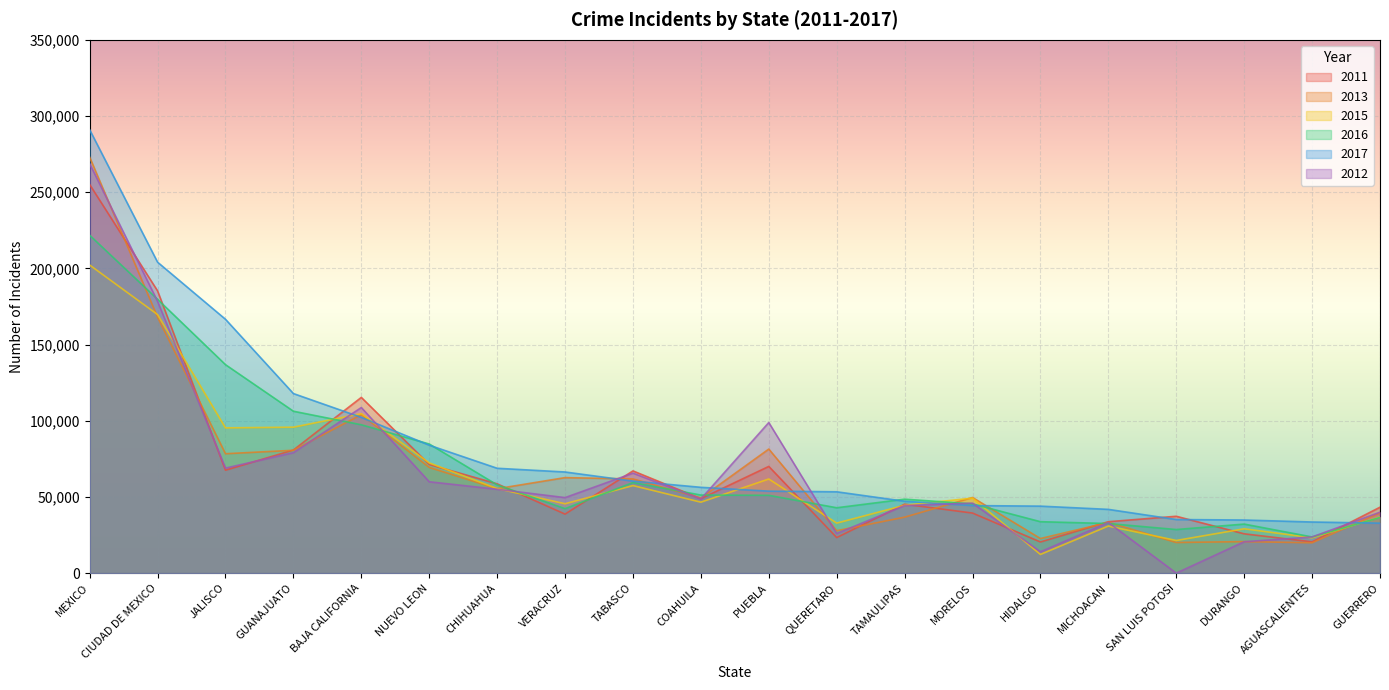

What is the value of the 2011 point at the 4th from the left?

80797